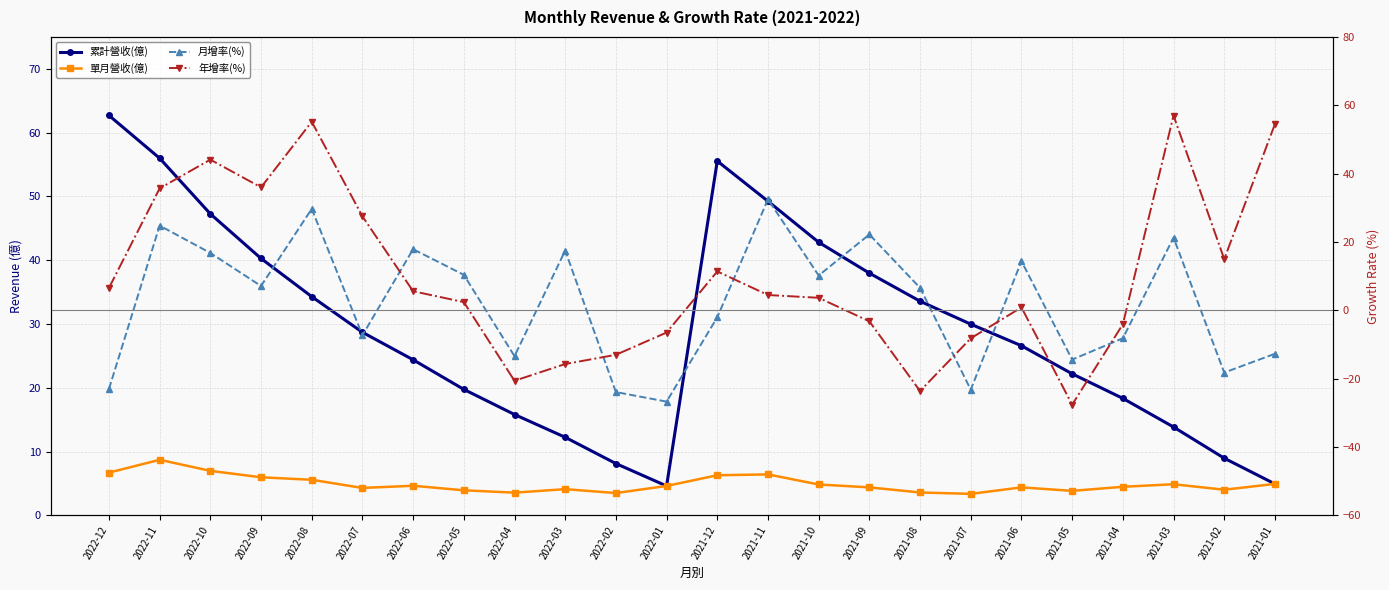

How many lines are shown in the chart?

4